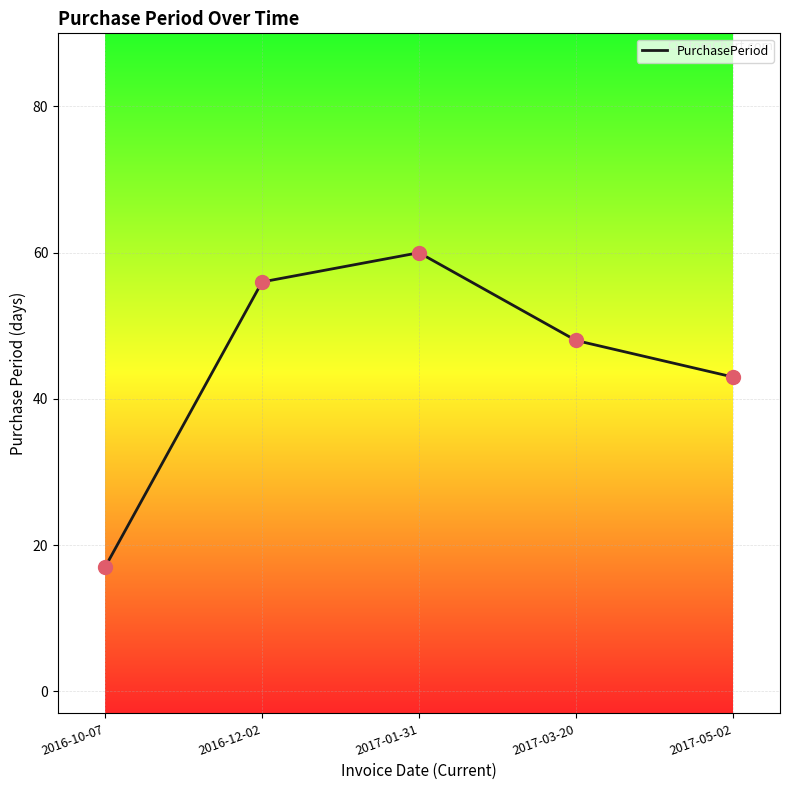

Which has a higher value, 2017-05-02 or 2016-12-02?

2016-12-02